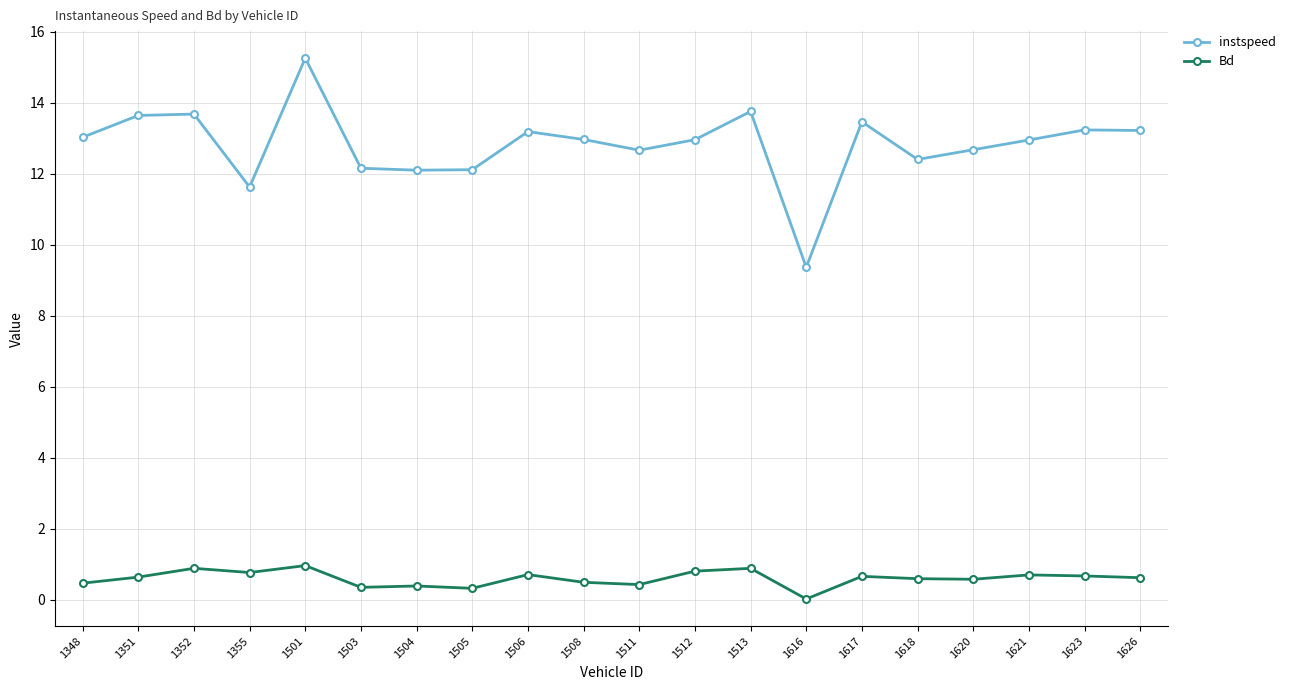

What is the total value across all series at 1618?

13.0